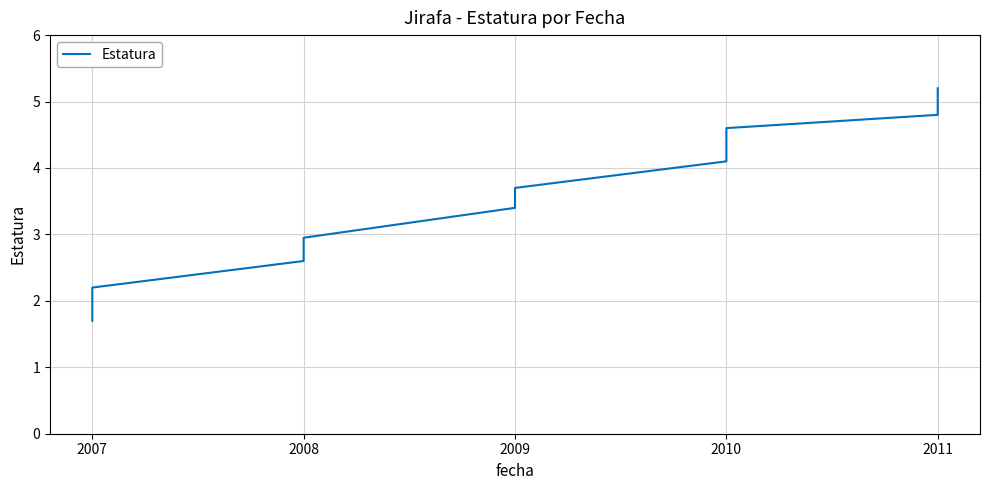

The chart shows a value of 6.9 at 2011. True or false?

False